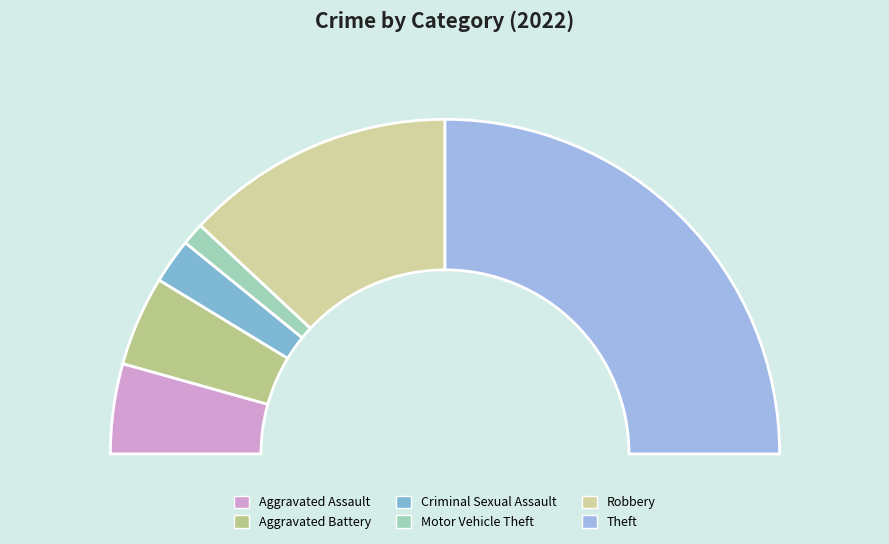

Is there any slice that represents more than half of the pie?

No